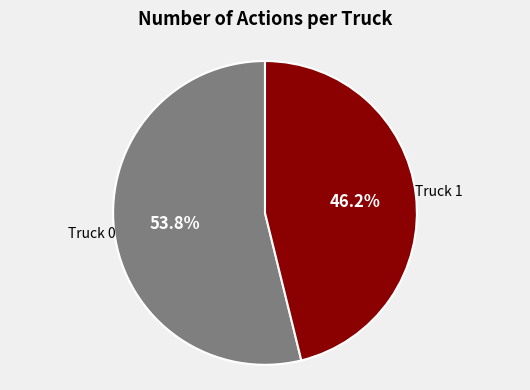

Is there any slice that represents more than half of the pie?

Yes